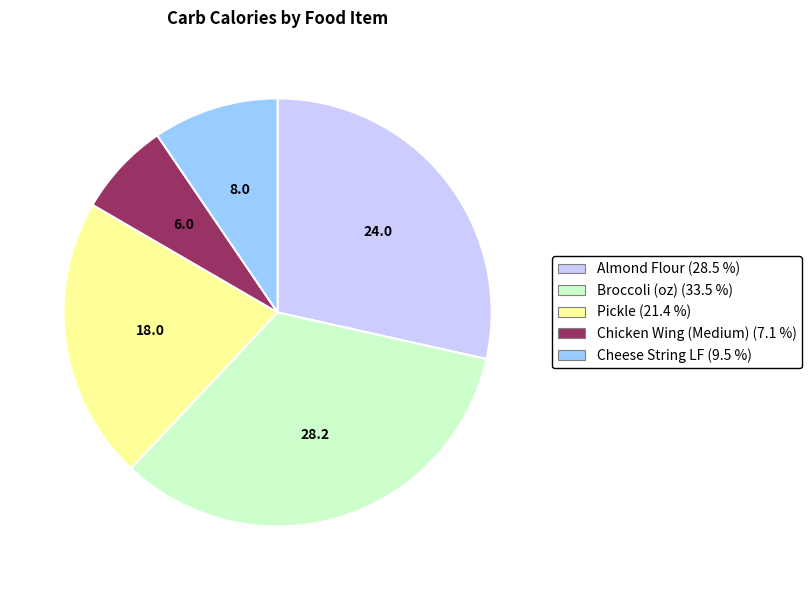

Do Pickle (21.4 %) and Broccoli (oz) (33.5 %) together represent more than half of the pie?

Yes